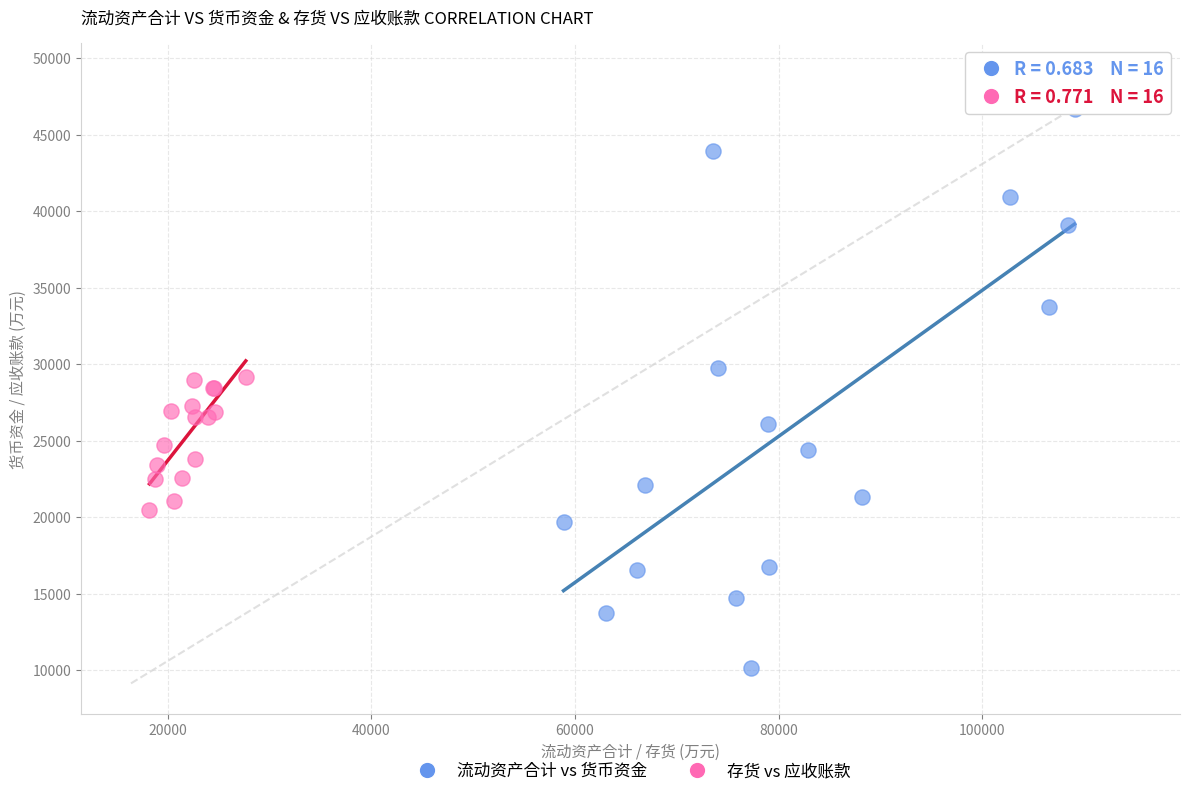

Which series contains the lowest Y value?

流动资产合计 vs 货币资金